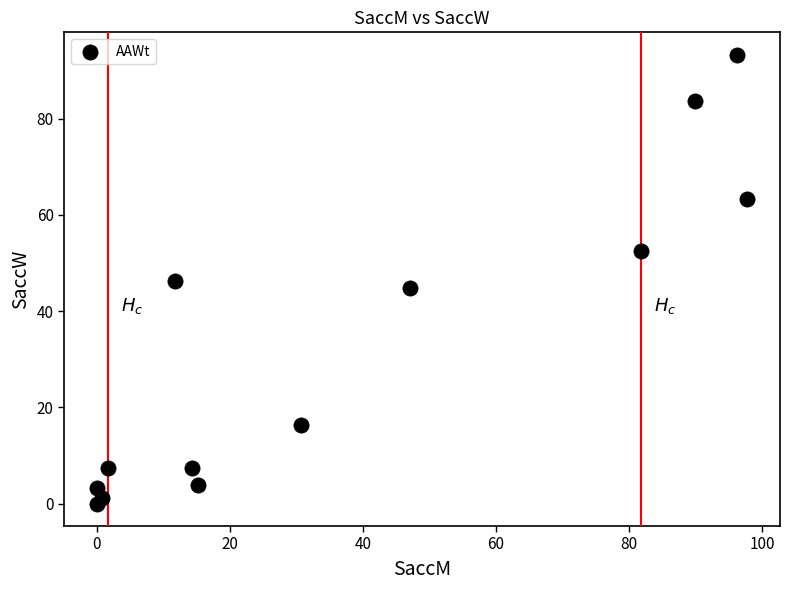

What is the range of X values (max minus min)?

97.8